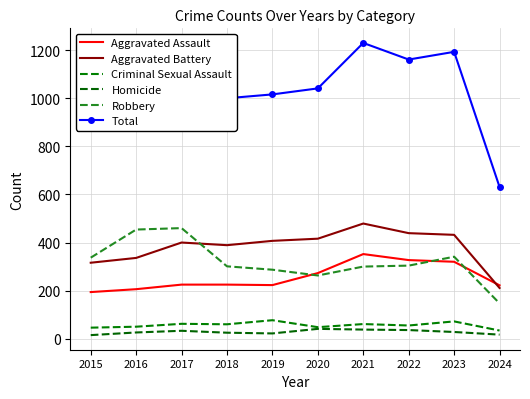

Between 2024 and 2015, which is larger?

2024